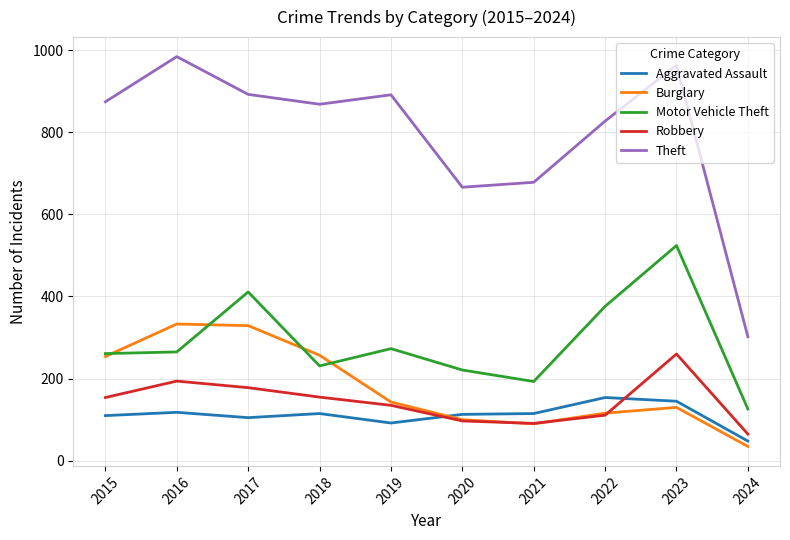

What is the average value of the Burglary series?

179